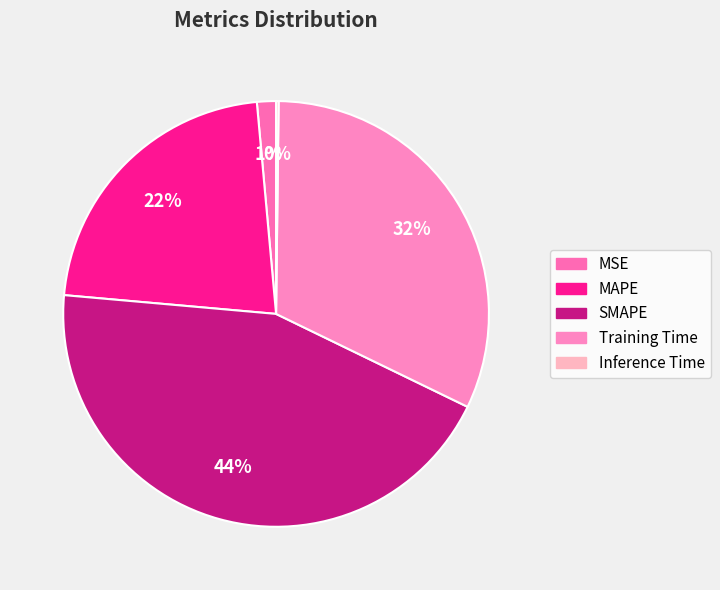

What percentage is the MSE slice, to the nearest percent?

1%